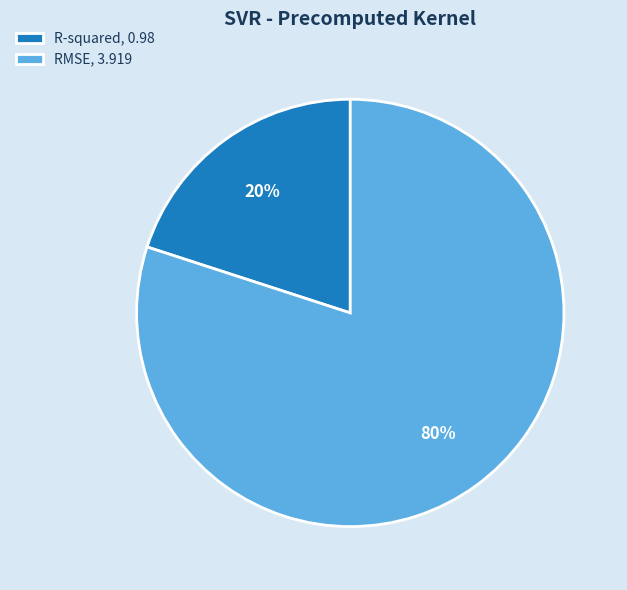

Combined, do R-squared and RMSE account for over 50%?

Yes